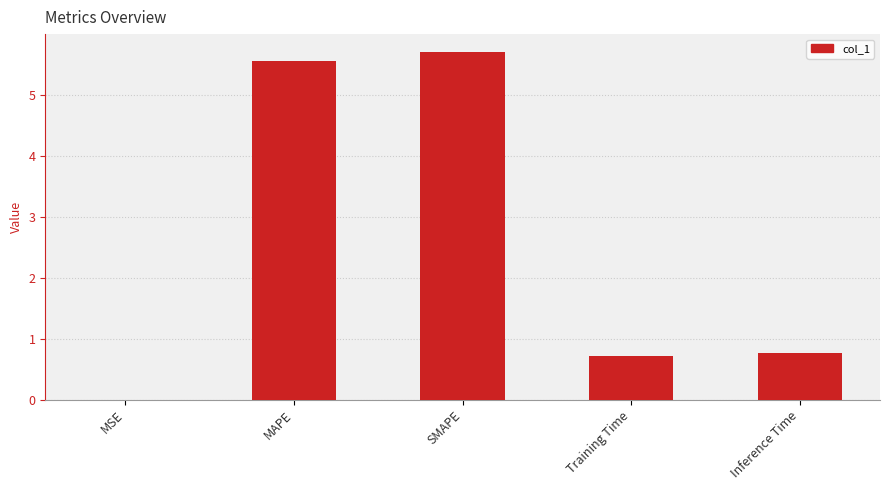

Count the number of data series in this chart.

1